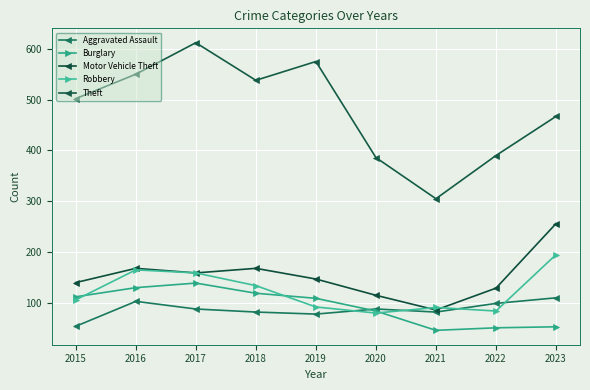

List the series in order of their peak value, highest first.

Theft, Motor Vehicle Theft, Robbery, Burglary, Aggravated Assault